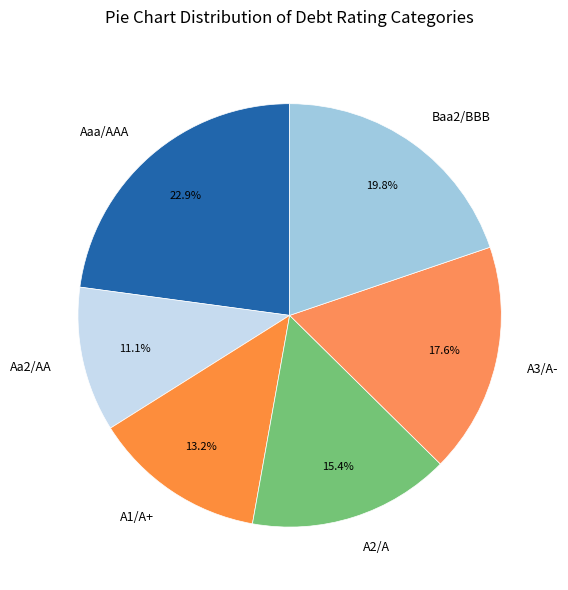

To the nearest percent, what is the combined percentage of Aaa/AAA and A2/A?

38%